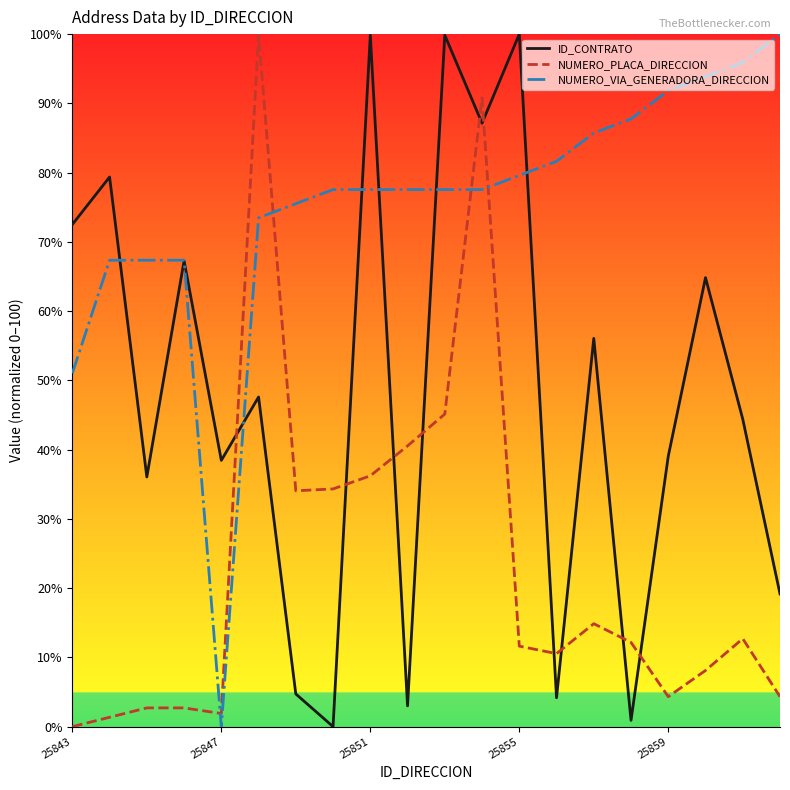

List the series in order of their overall mean, highest first.

NUMERO_VIA_GENERADORA_DIRECCION, ID_CONTRATO, NUMERO_PLACA_DIRECCION